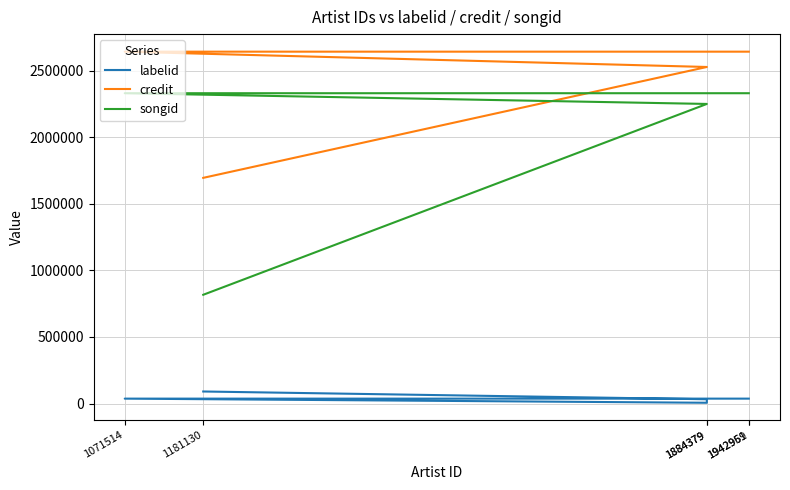

Reading left to right, extract all data points from this chart.

labelid: 90277	31979	5634	36651	36651	36651
credit: 1695887	2529133	2529133	2644220	2644220	2644220
songid: 817162	2251353	2251353	2331936	2331936	2331936